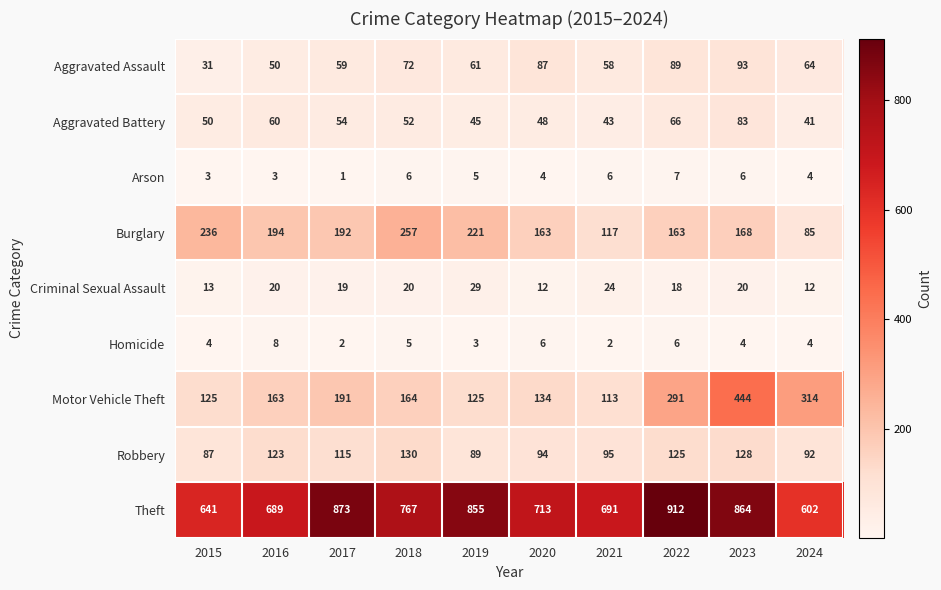

At which category does the chart reach its minimum across all series?

2017